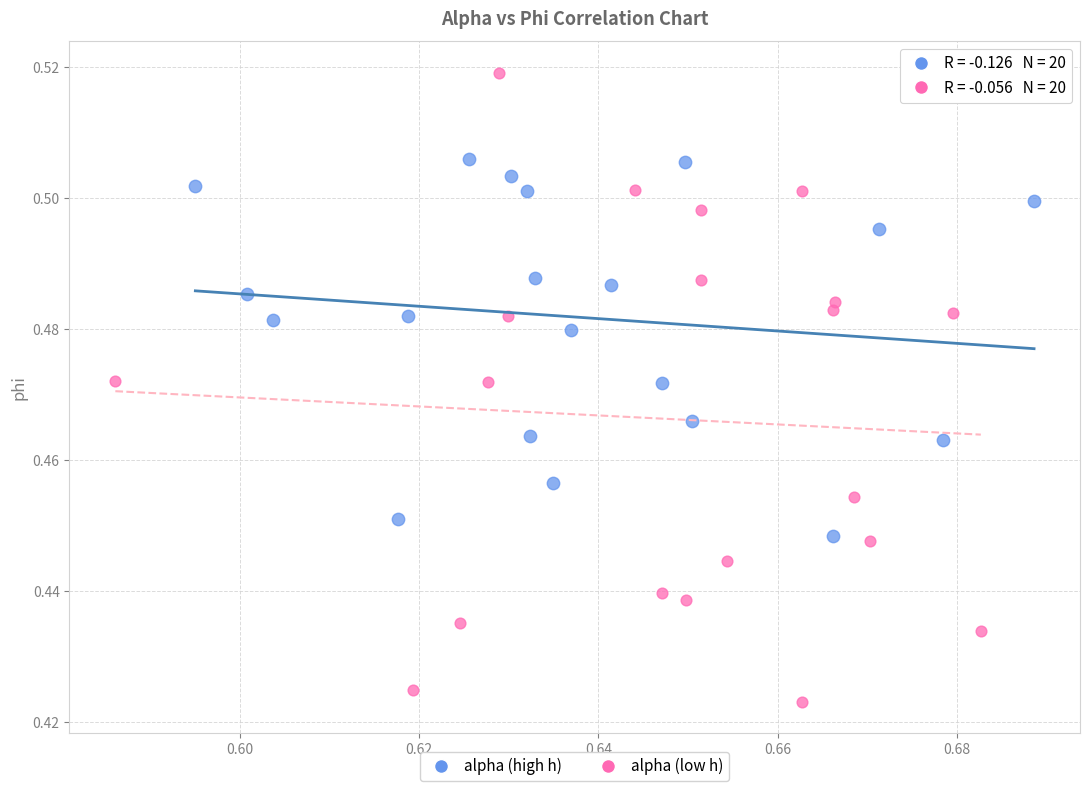

What are all the series names shown in the legend?

alpha (high h), alpha (low h)